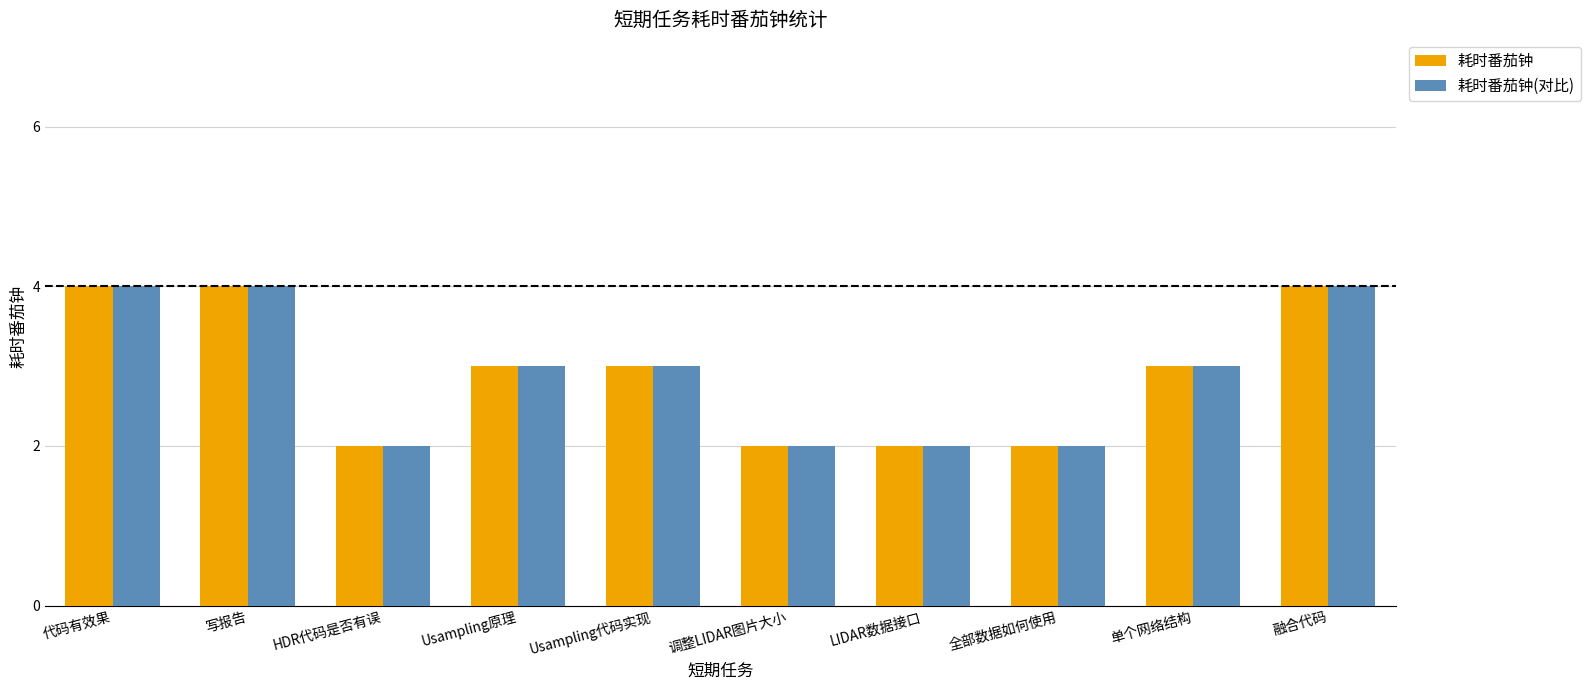

The value of 耗时番茄钟 at 单个网络结构 is 3. True or false?

True